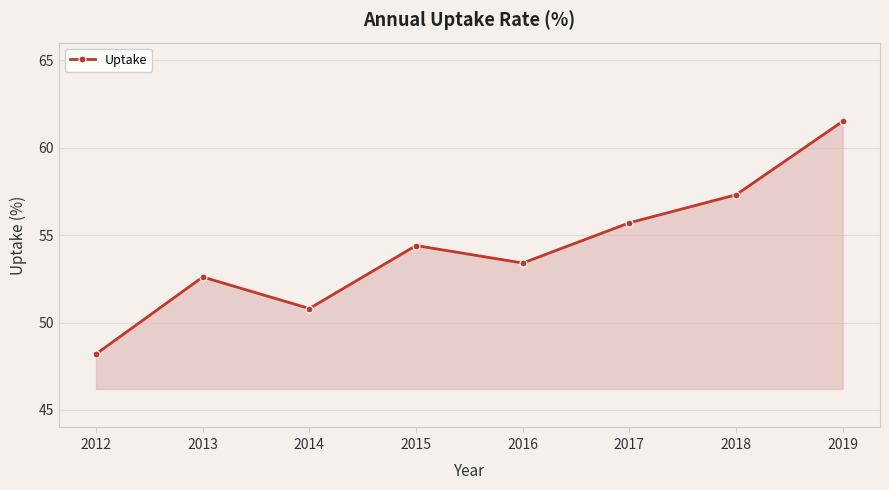

How many lines are shown in the chart?

1